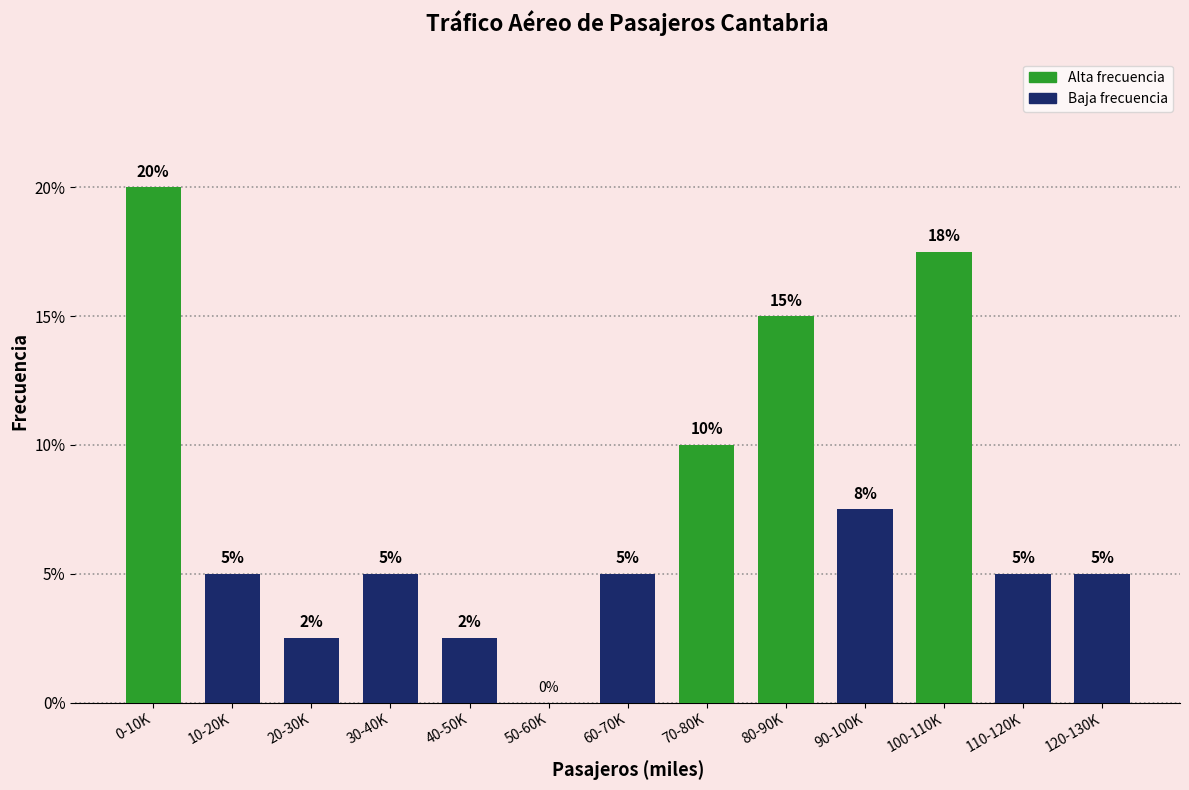

At which label is the value closest to 10?

70-80K